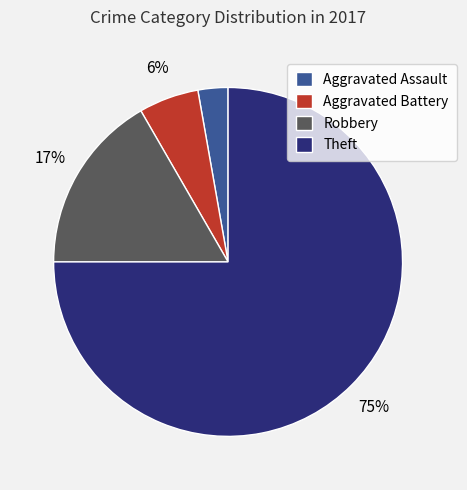

To the nearest percent, what portion does Aggravated Assault represent?

3%